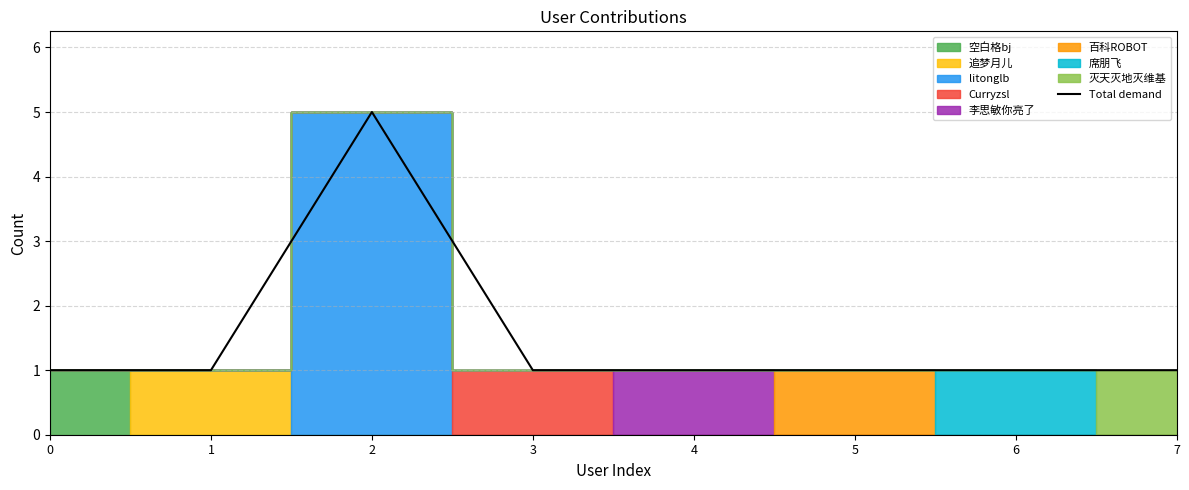

Is it true that the value at 7 is 1?

True